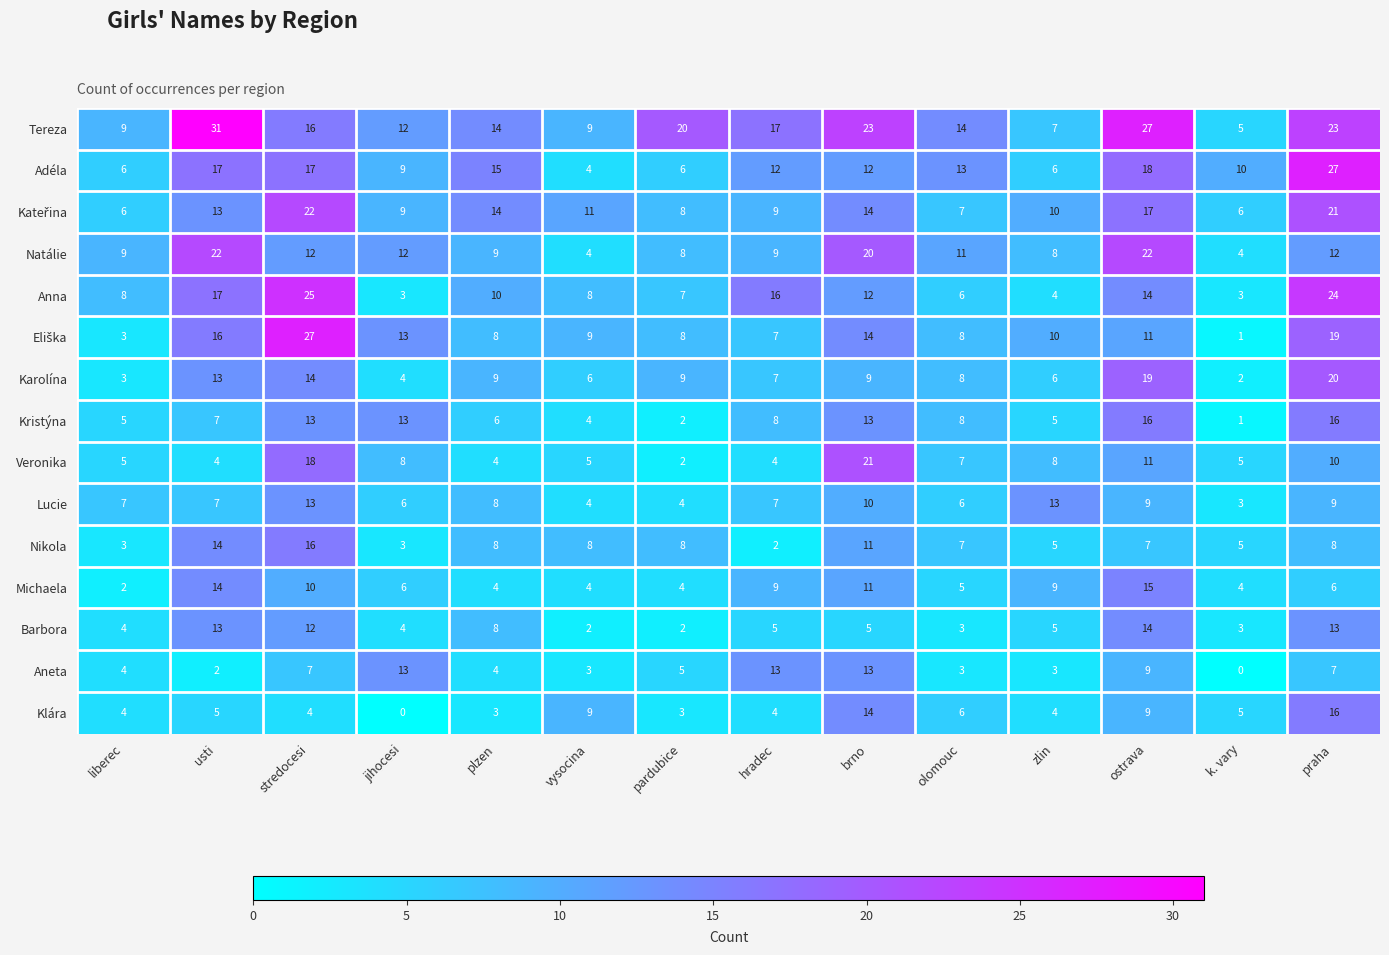

What is the difference between the Aneta values at zlin and k. vary?

3